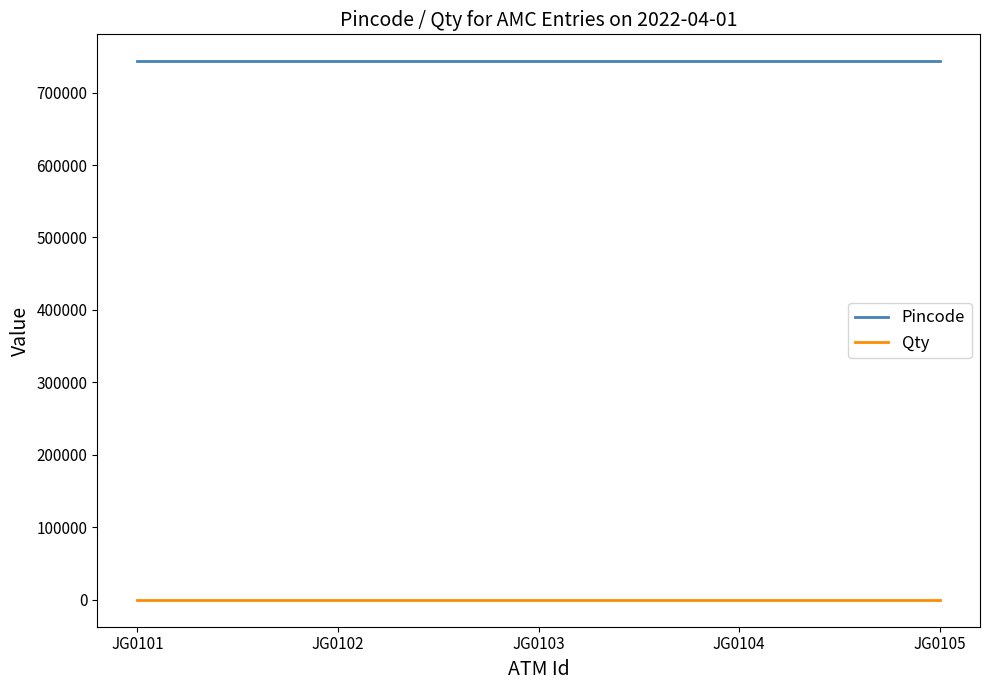

What is the average value of the Qty series?

1